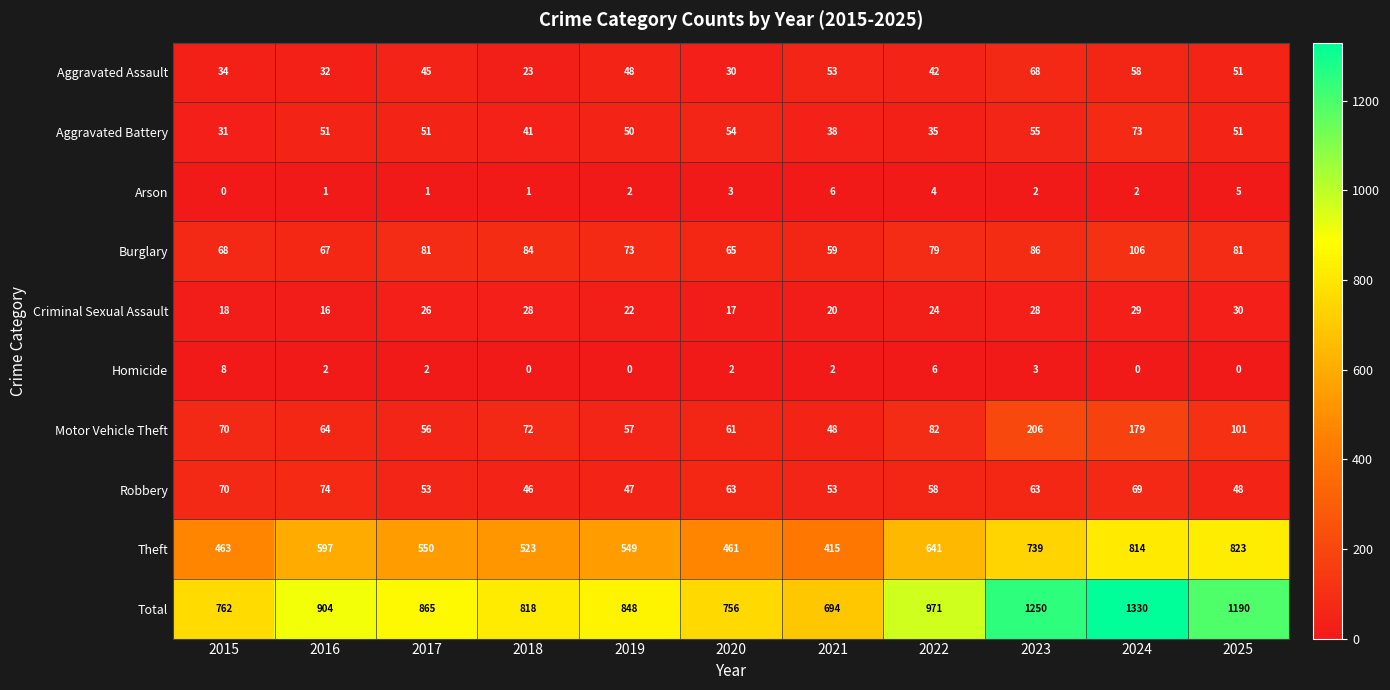

True or false: Aggravated Assault has a value of 53 at 2021.

True